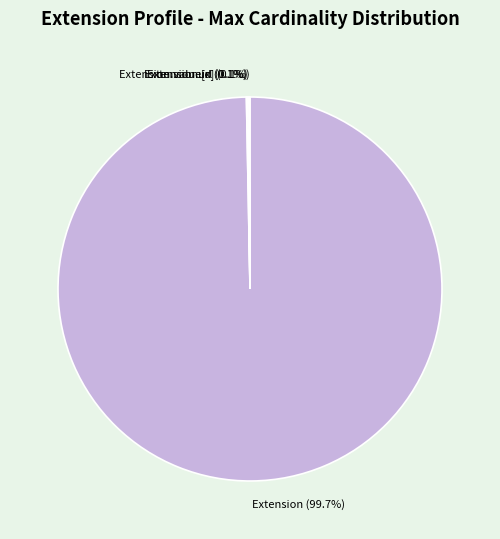

Which slice represents more than half of the pie?

Extension